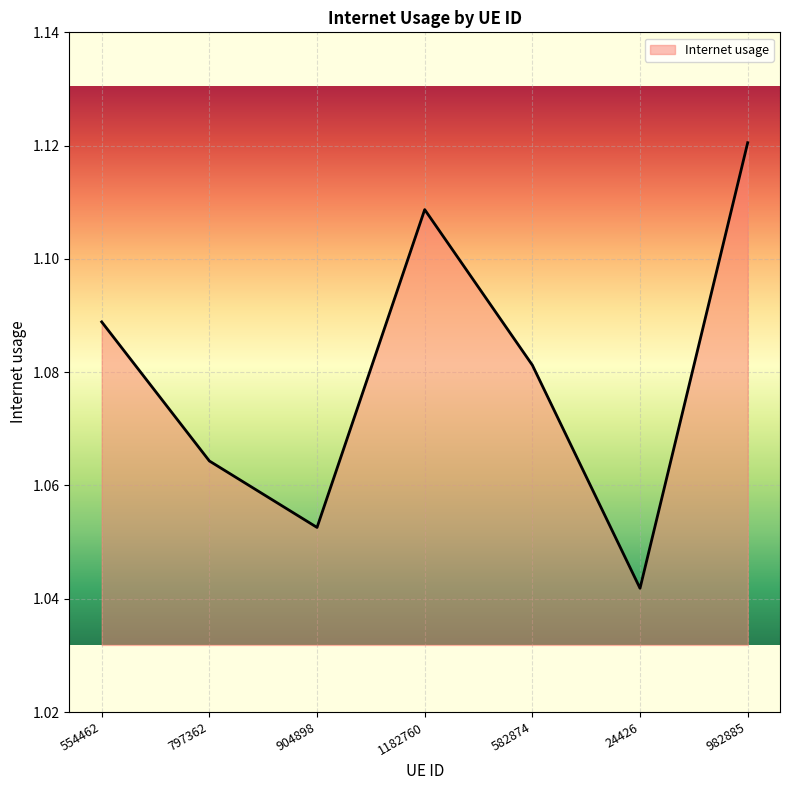

Count the number of categories in the chart.

7